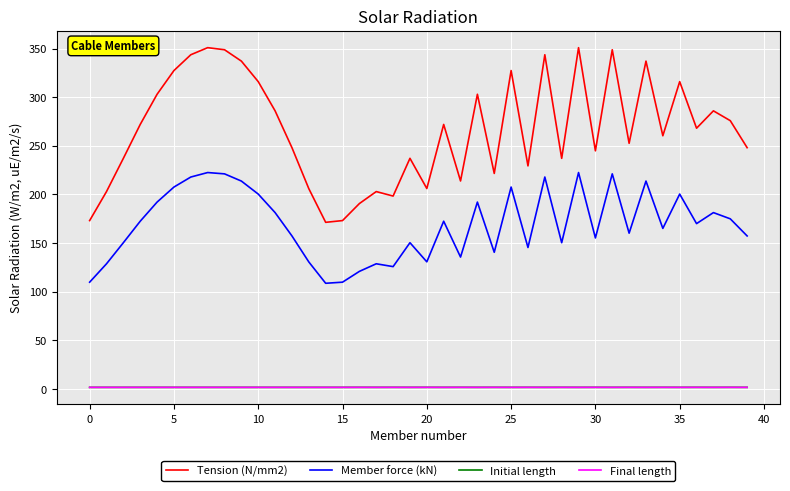

True or false: Initial length and Final length intersect in this chart.

False